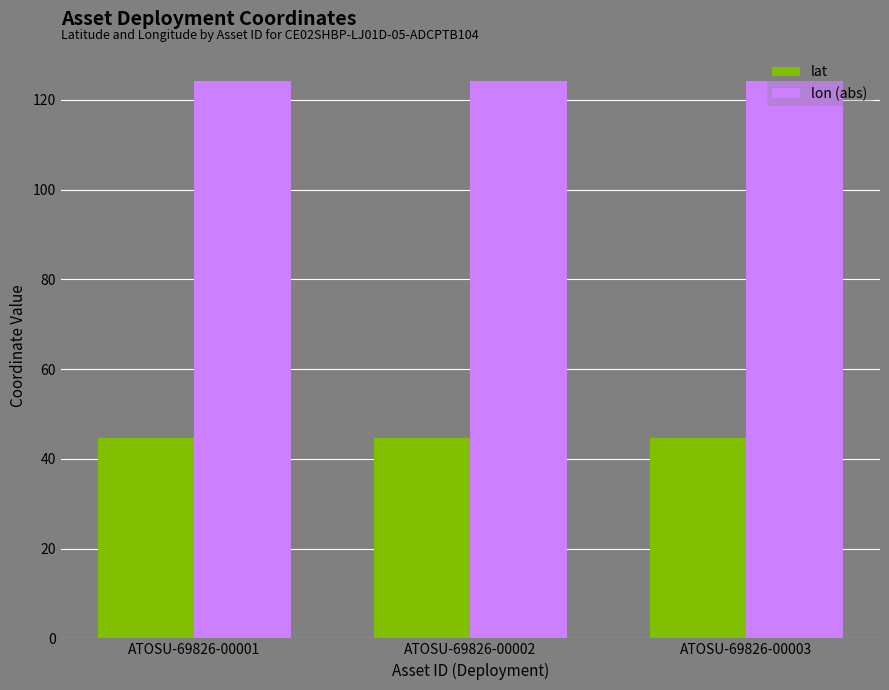

What is the value of the lat bar at the 1st from the left?

44.6